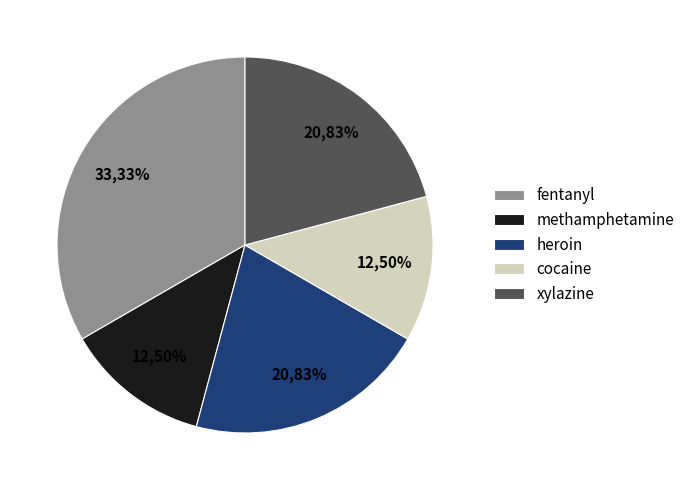

What percentage is the cocaine slice, to the nearest percent?

12%